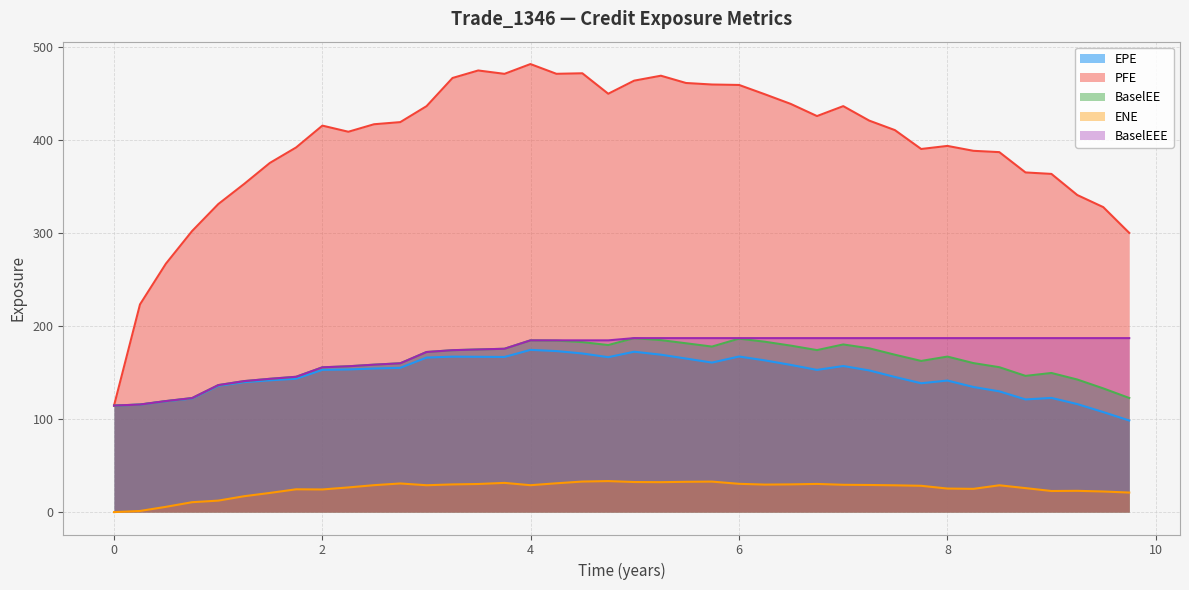

What is the maximum value shown in the chart?

481.7